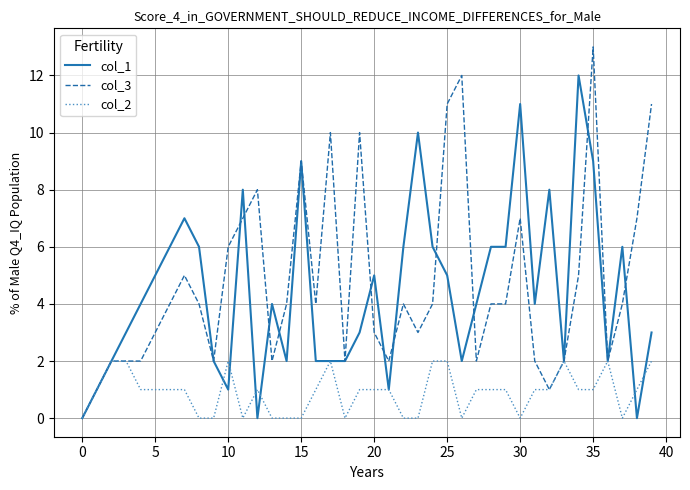

List the series in order of their peak value, highest first.

col_3, col_1, col_2